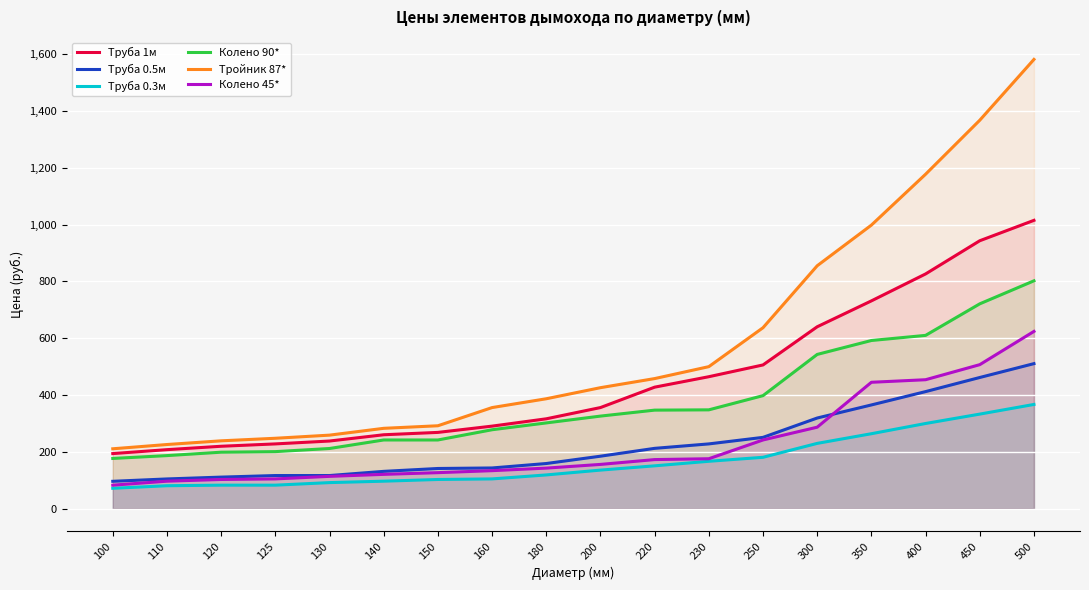

What is the difference between the second highest and second lowest values in the Труба 0.5м series?

357.0